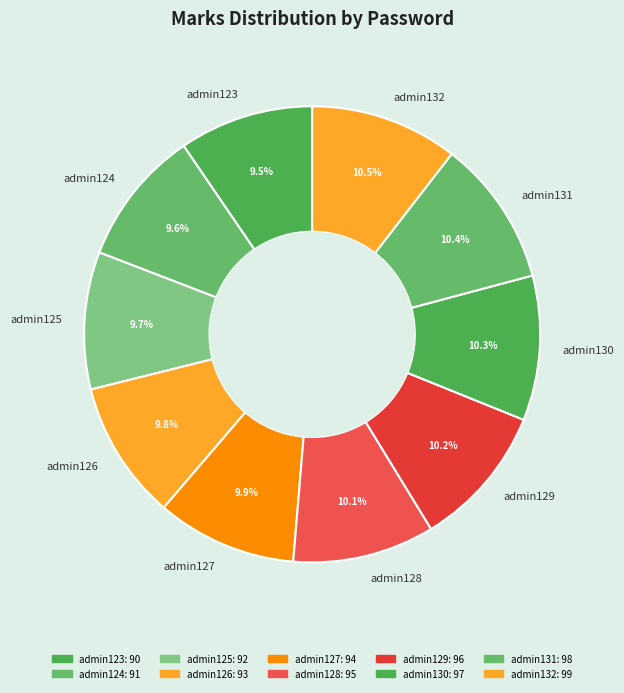

What is the ratio of the value at admin130 to the value at admin124?

1.1